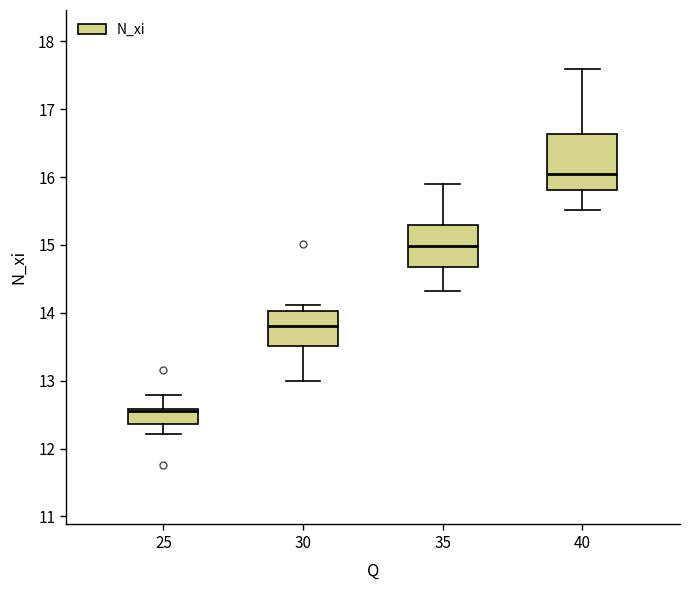

Where does the upper whisker of the box at x = 25 end on the y-axis? The values are not printed on the chart, so give them approximately, as read against the axis.

12.8